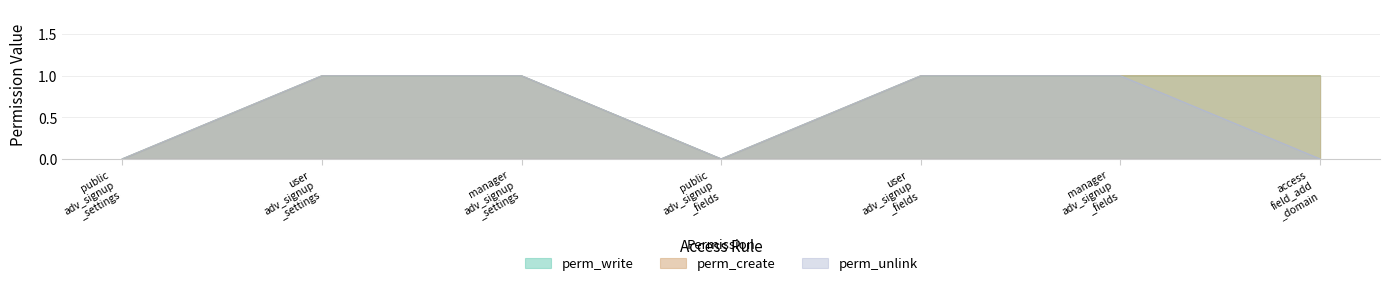

Where is the first local minimum for perm_unlink?

public
adv_signup
_fields